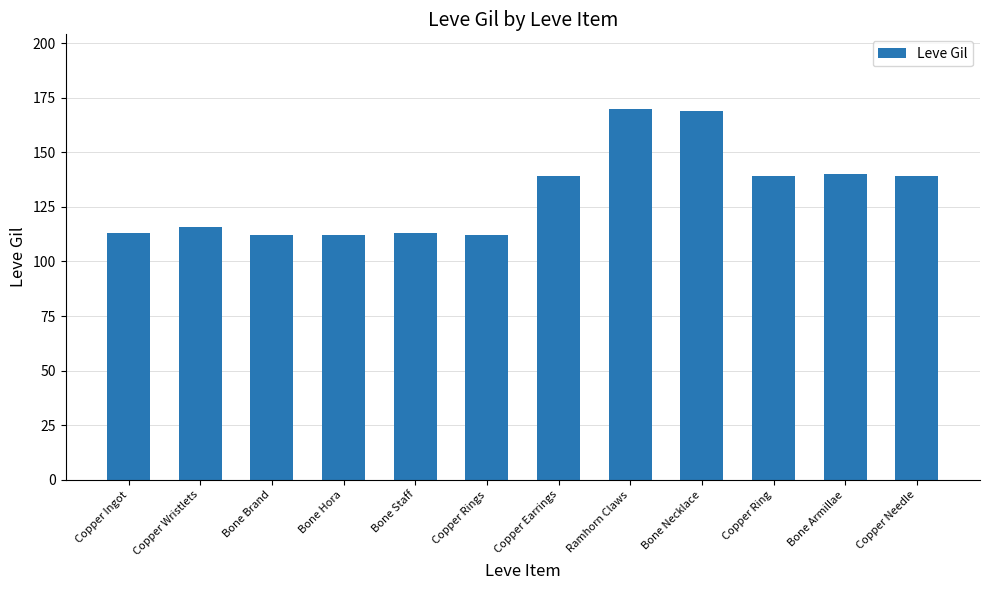

Reading left to right, list all the values displayed in this chart.

113	116	112	112	113	112	139	170	169	139	140	139